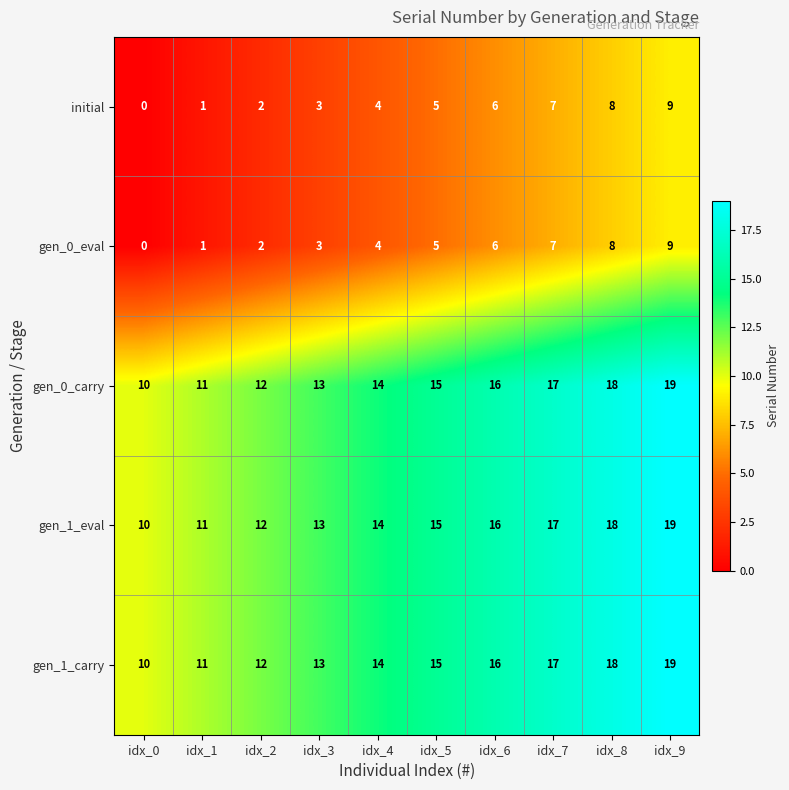

Is it true that gen_1_eval equals 15 at idx_1?

False